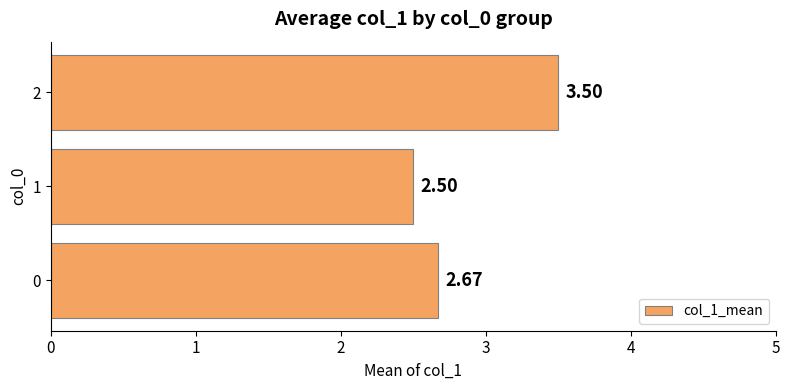

List the labels in order of value, largest first.

2, 0, 1